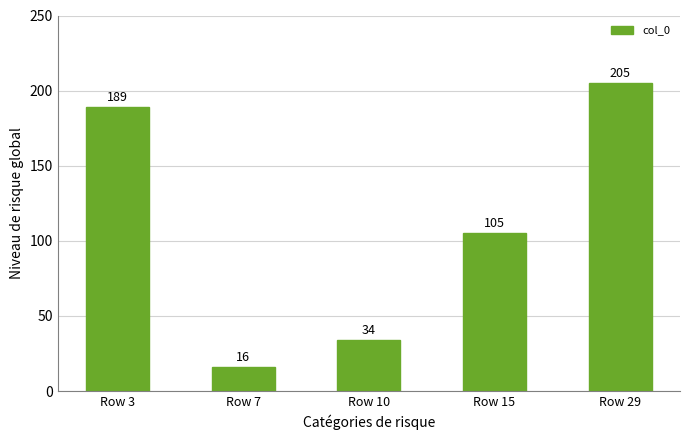

Approximately how many times larger is the value at Row 3 compared to Row 29?

0.9